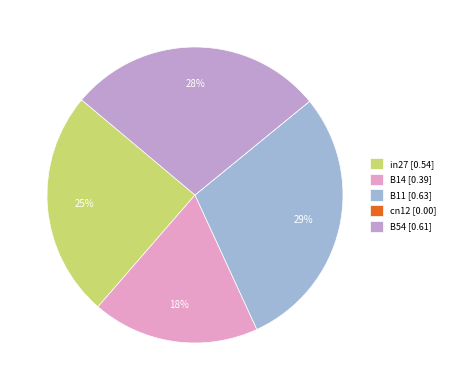

True or false: B54 accounts for 39% of the total.

False